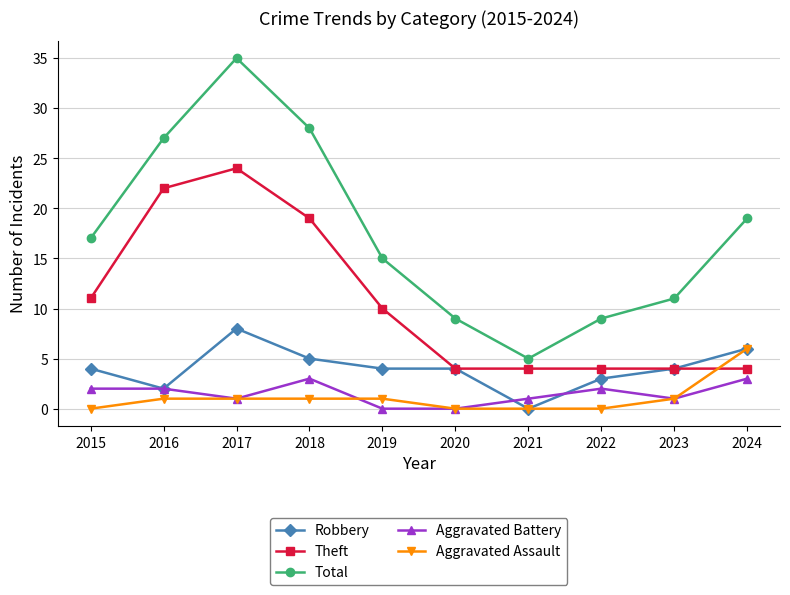

Which category has the highest value across all series?

2017